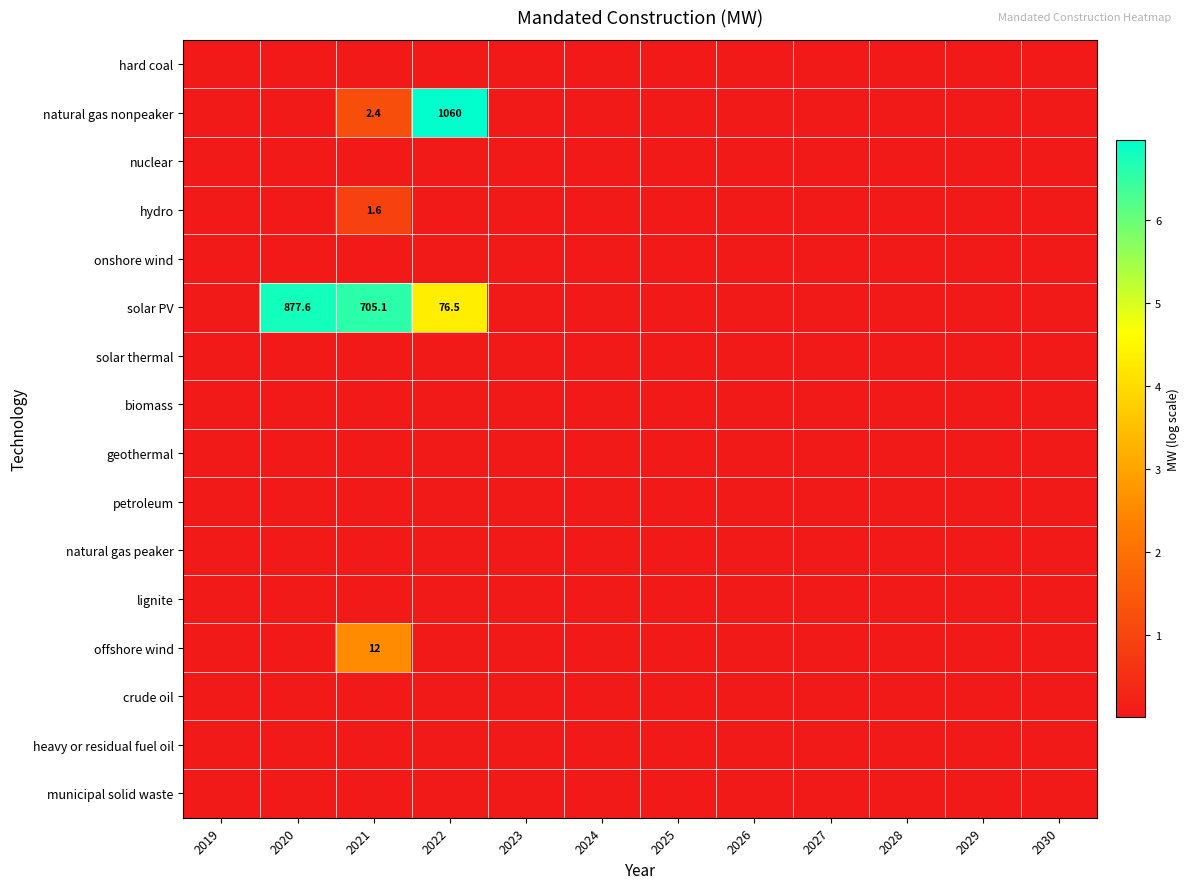

Which category has the highest value across all series?

2022